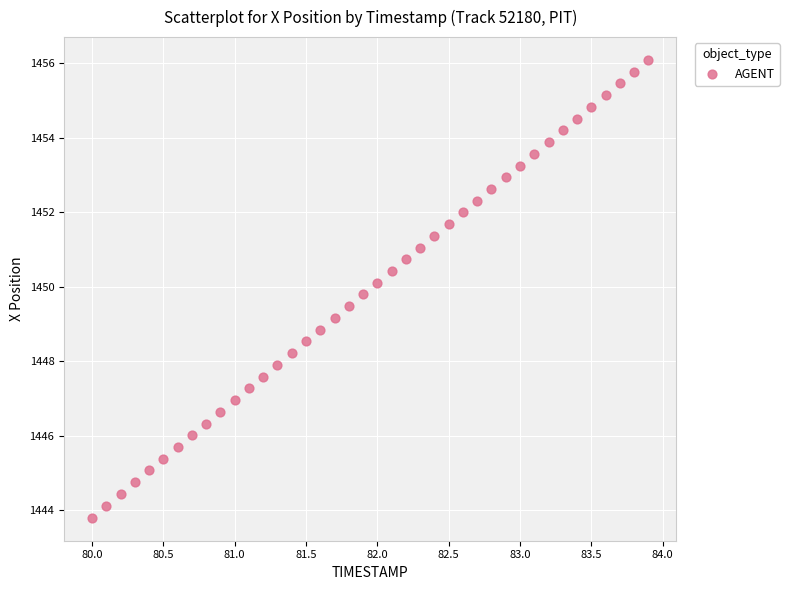

What is the range of Y values (max minus min)?

12.3